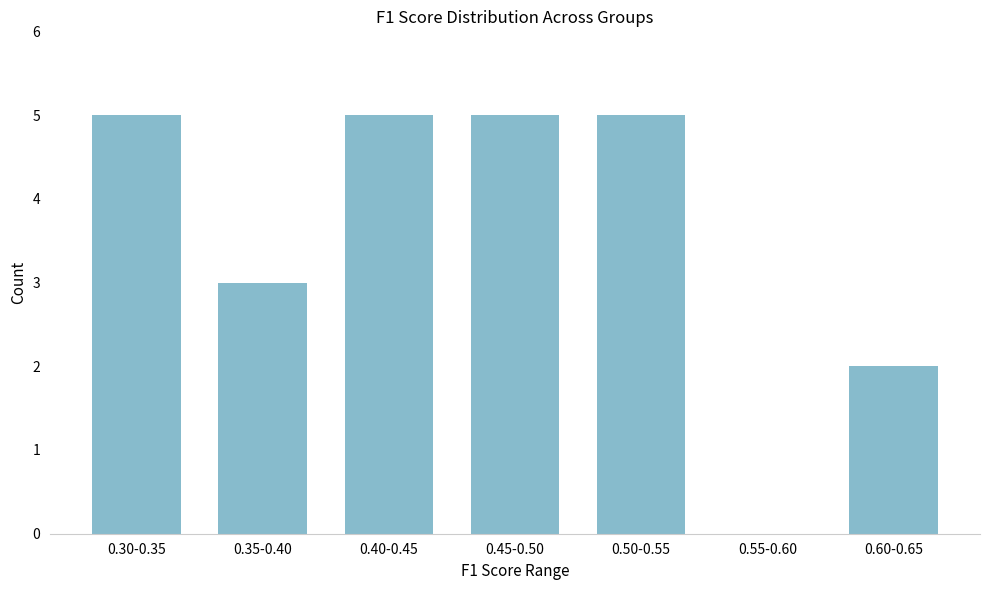

Reading left to right, transcribe all the data shown in this chart.

0.30-0.35=5	0.35-0.40=3	0.40-0.45=5	0.45-0.50=5	0.50-0.55=5	0.55-0.60=0	0.60-0.65=2